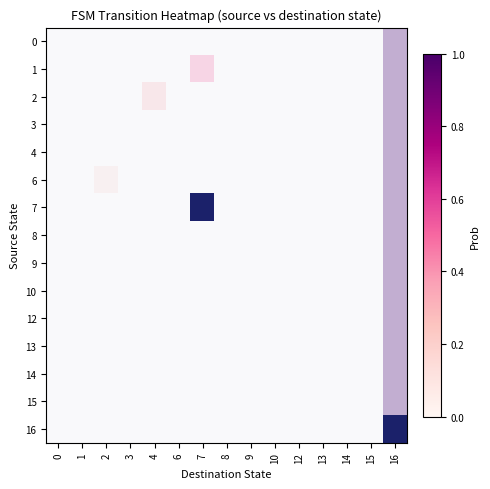

The 7 series shows 0.3 at 2. True or false?

False